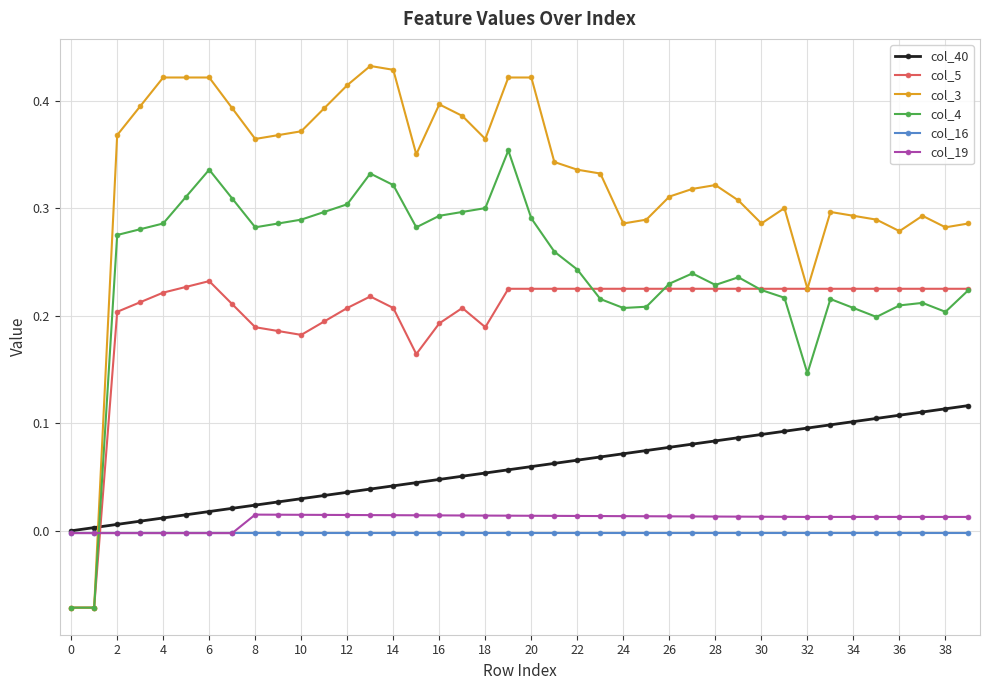

Which series has the widest spread of values?

col_3